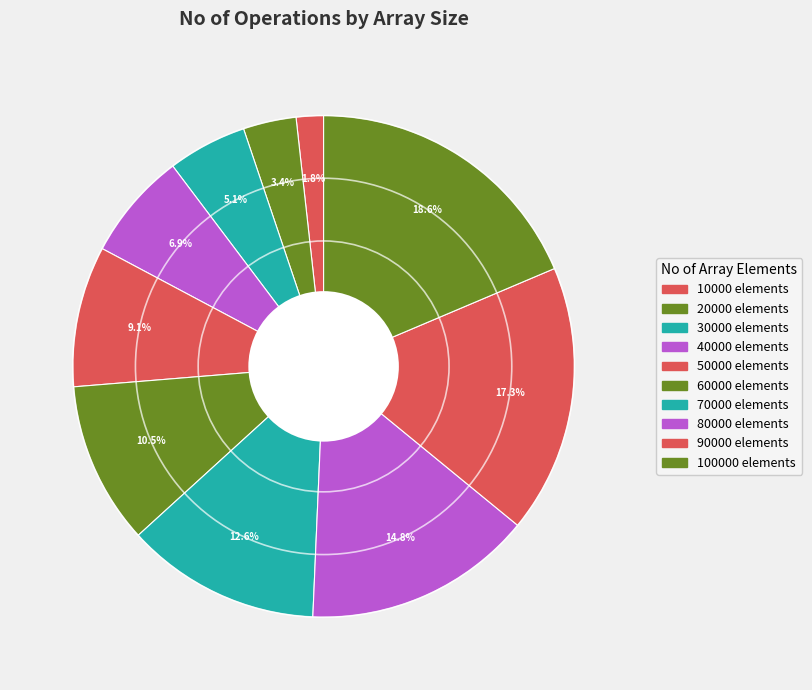

How many slices are in this pie chart?

10